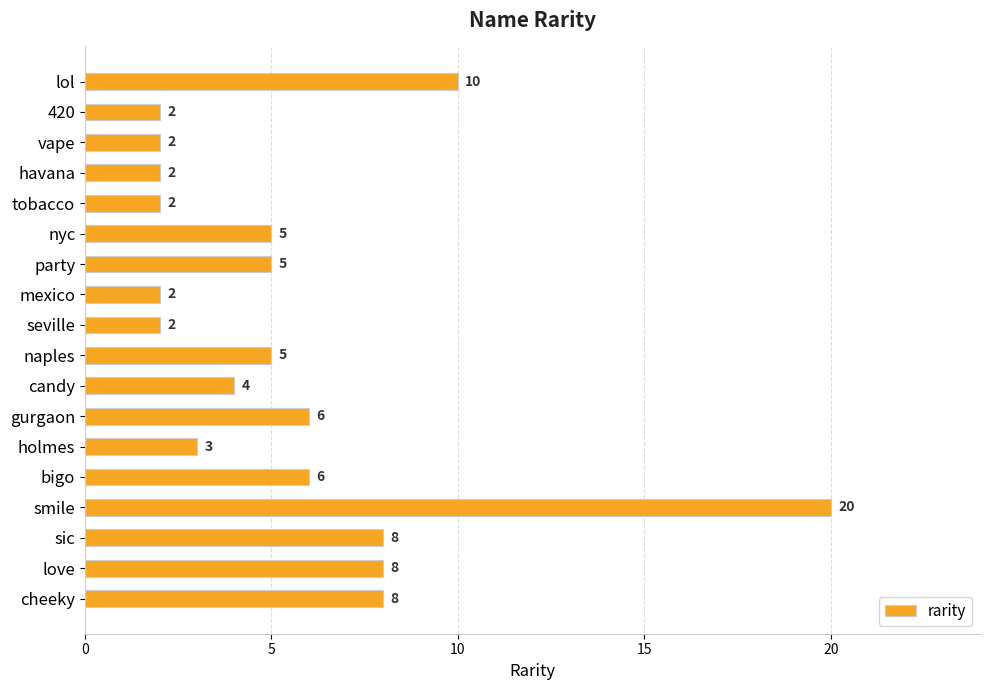

How many distinct data groups are displayed?

1